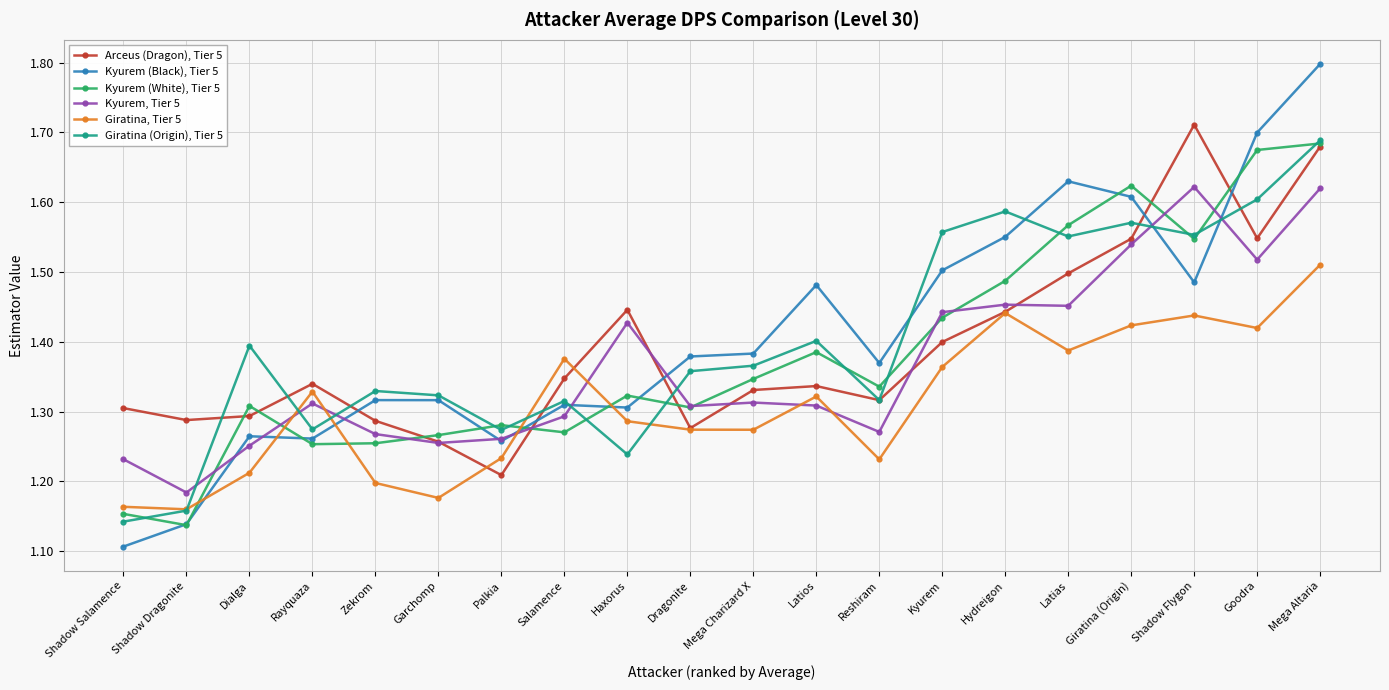

Which label corresponds to the smallest value in the chart?

Shadow Salamence